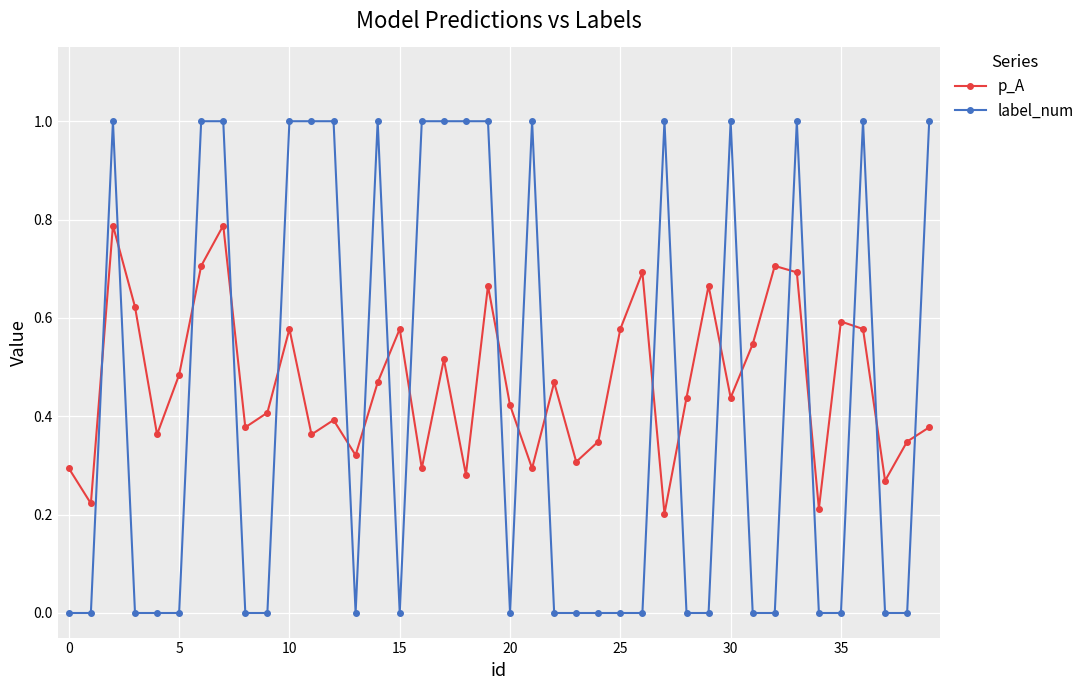

What is the sum of all p_A values?

18.7